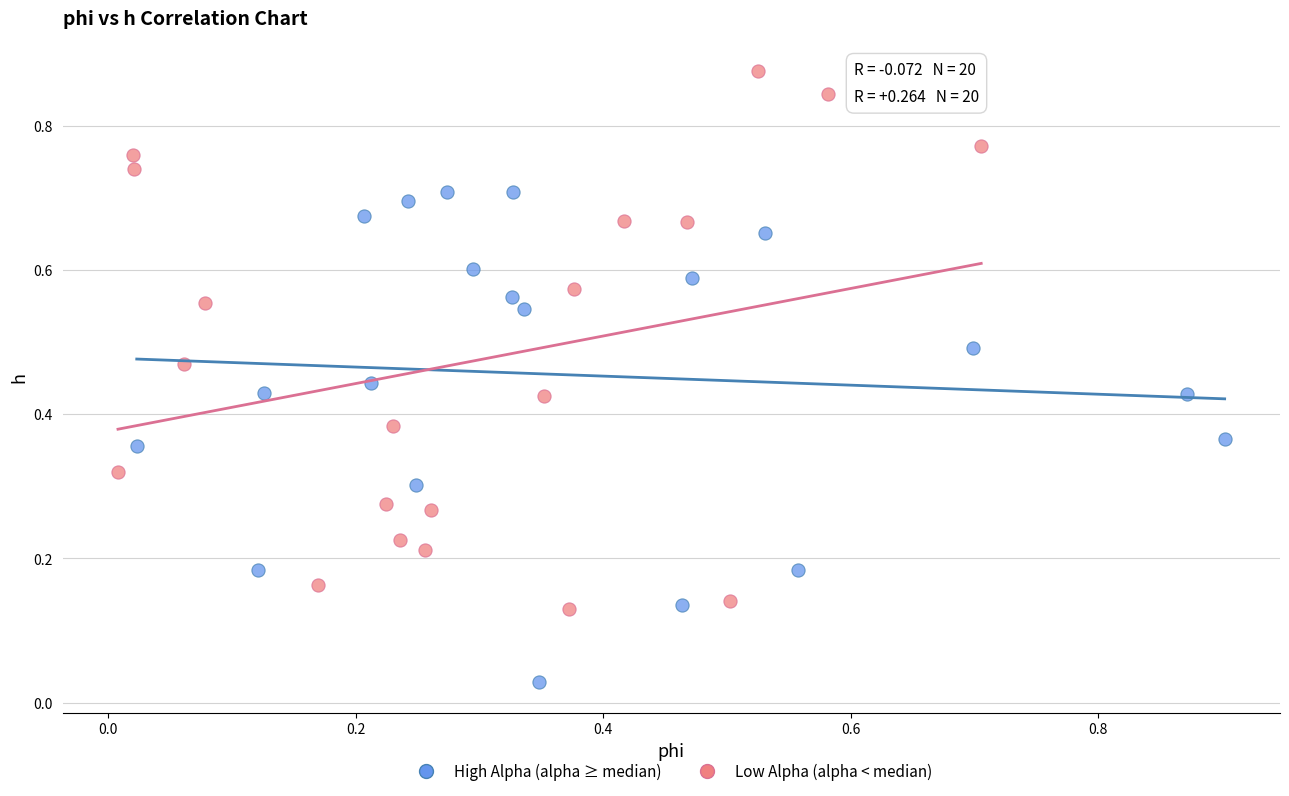

What are all the series names shown in the legend?

High Alpha (alpha ≥ median), Low Alpha (alpha < median)